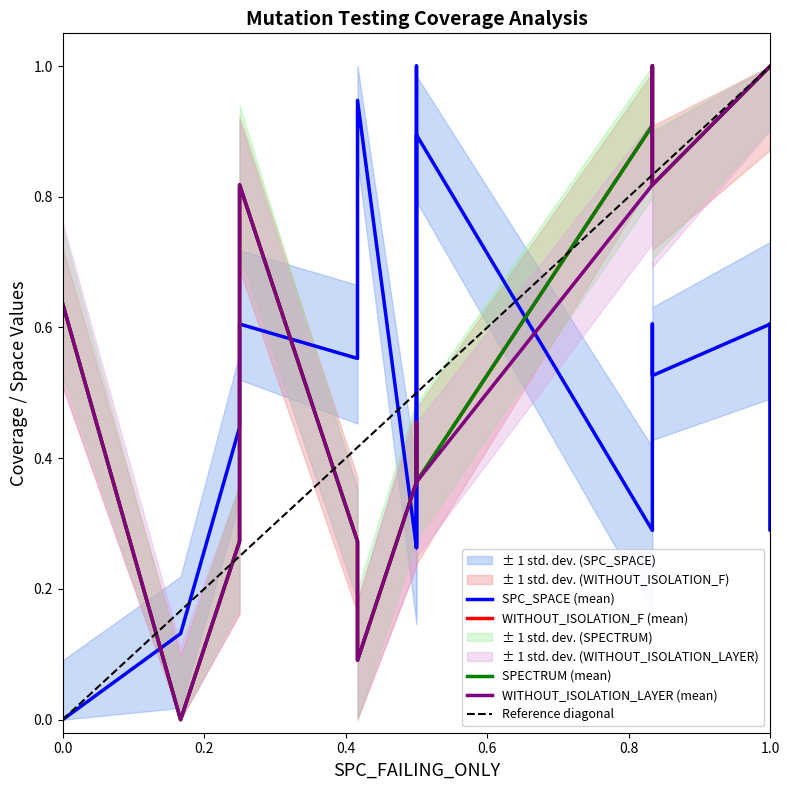

Rank the series at SPC_SPACE from highest to lowest value.

SPC_SPACE, WITHOUT_ISOLATION_F, SPECTRUM, WITHOUT_ISOLATION_LAYER